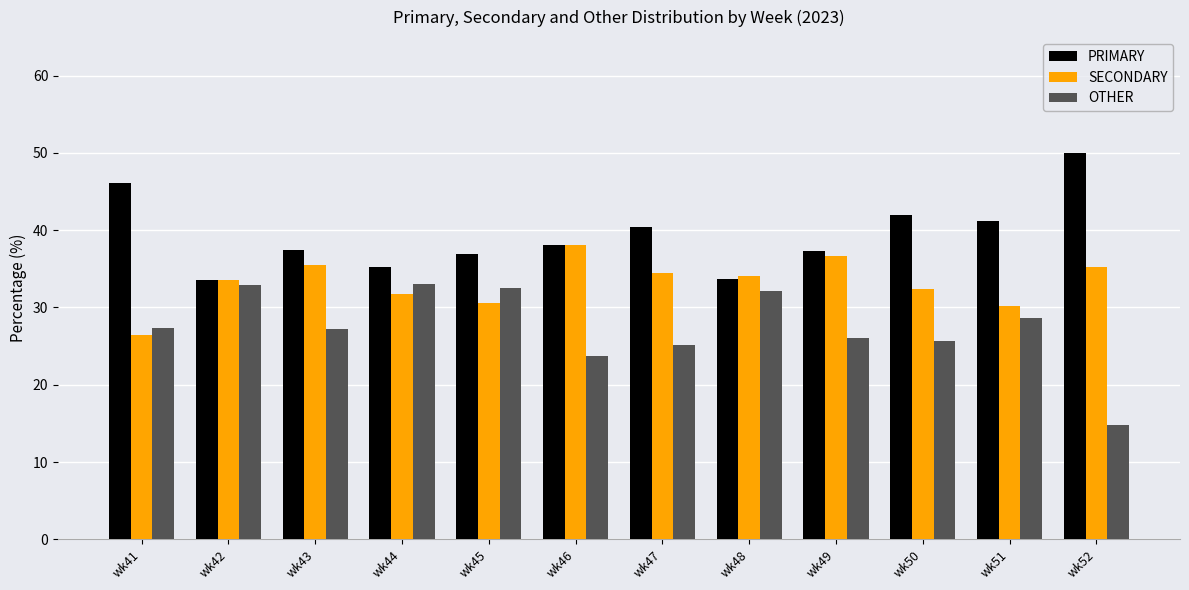

At which label does PRIMARY reach its peak?

wk52